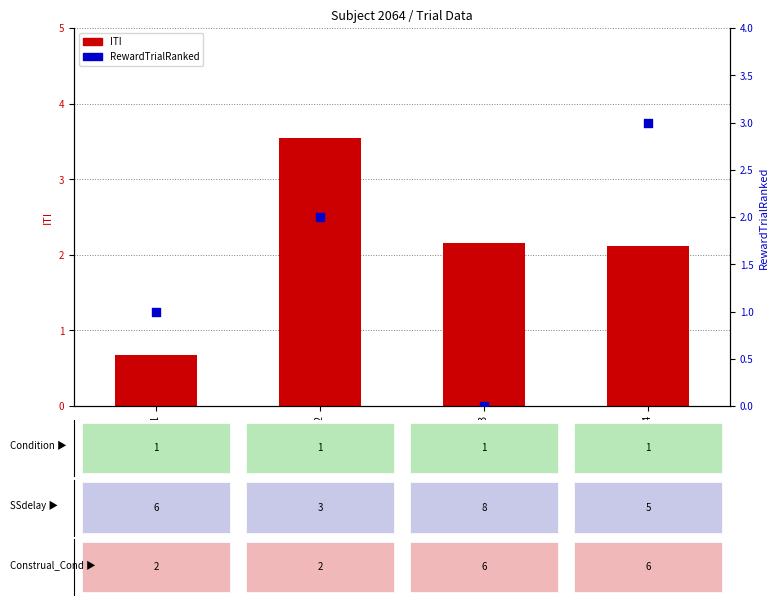

Is the value of ITI at Trial 4 greater than the value of RewardTrialRanked at Trial 2?

Yes